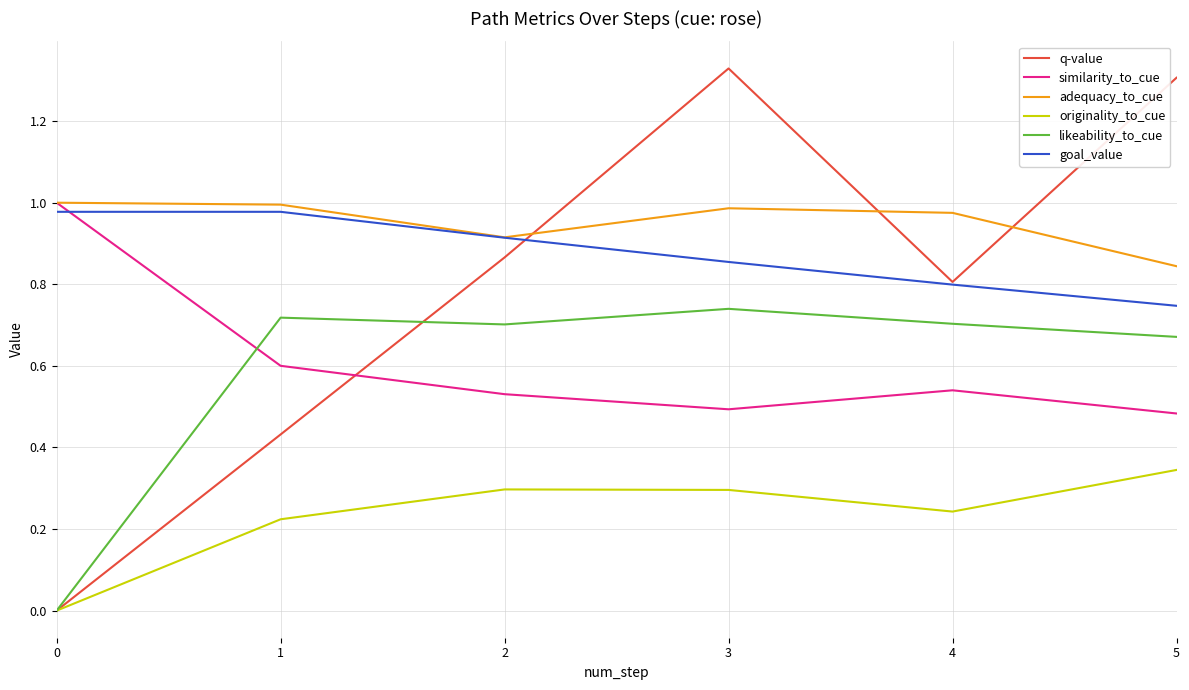

Rank the categories by q-value value from lowest to highest.

0, 1, 4, 2, 5, 3